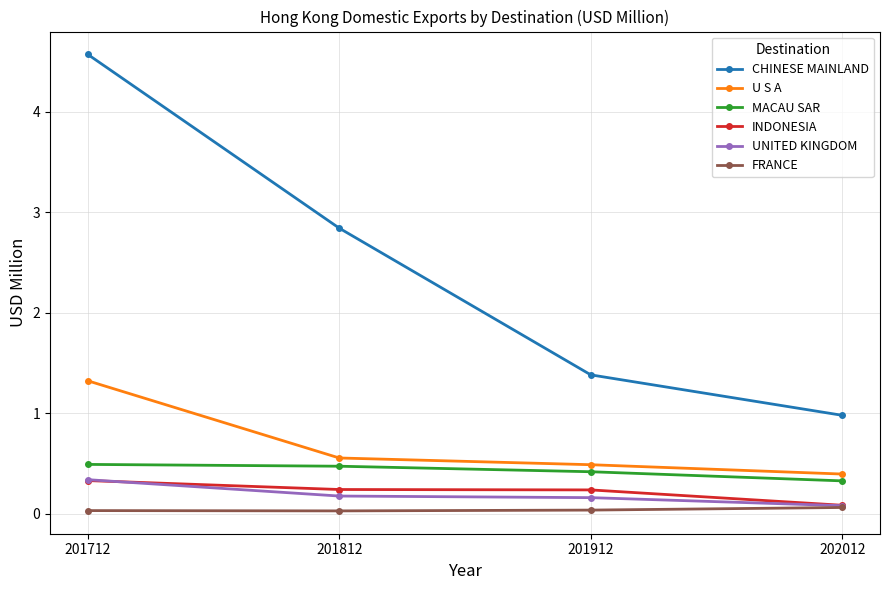

What are all the series names shown in the legend?

CHINESE MAINLAND, U S A, MACAU SAR, INDONESIA, UNITED KINGDOM, FRANCE